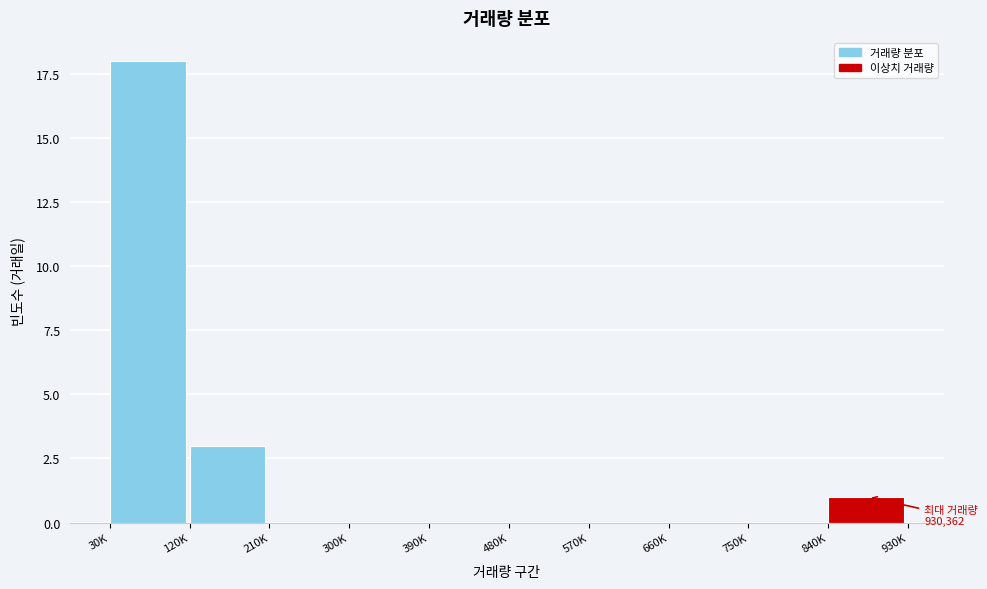

Reading right to left, list all the values displayed in this chart.

840K=1	750K=0	660K=0	570K=0	480K=0	390K=0	300K=0	210K=0	120K=3	30K=18